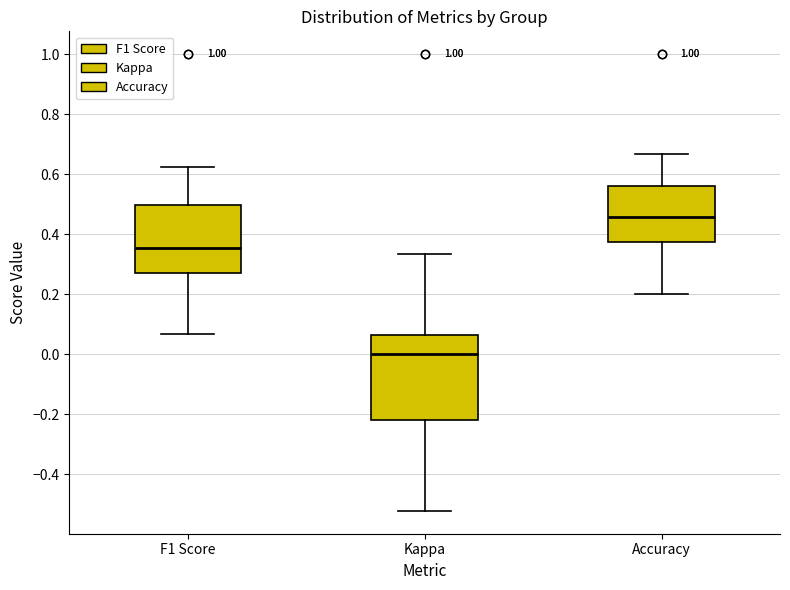

Which box has the highest median line?

Accuracy